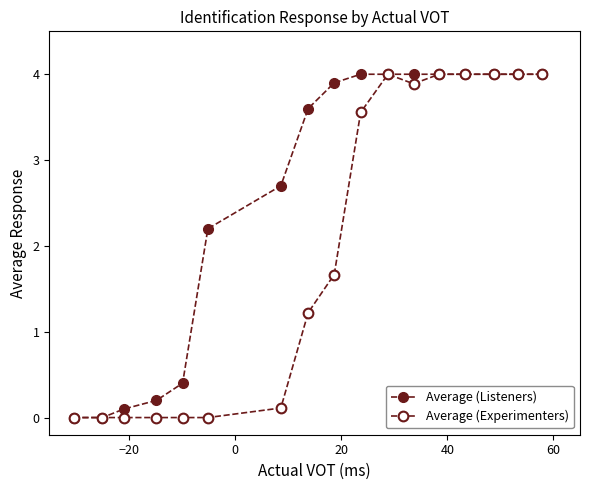

How many lines are shown in the chart?

2